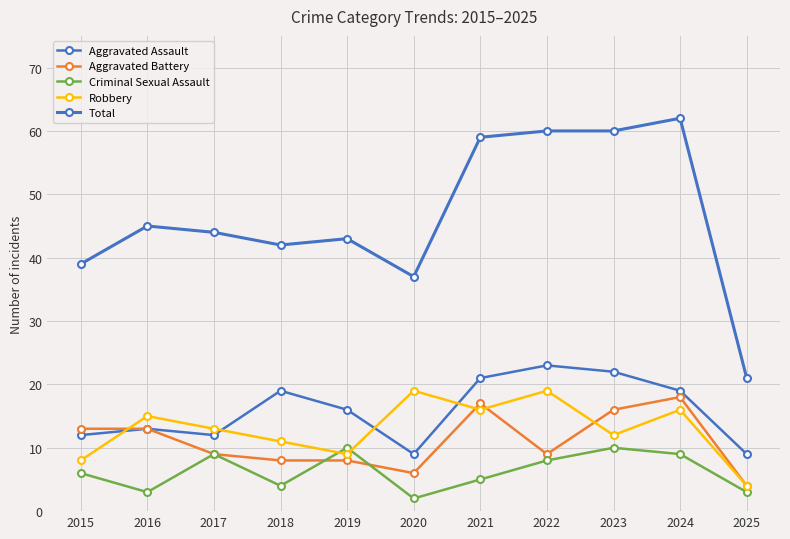

At 2025, list the series in order from smallest to largest.

Criminal Sexual Assault, Aggravated Battery, Robbery, Aggravated Assault, Total